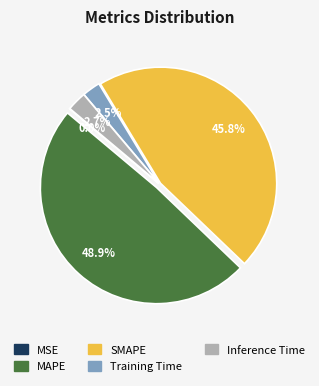

Do Training Time and MAPE together represent more than half of the pie?

Yes